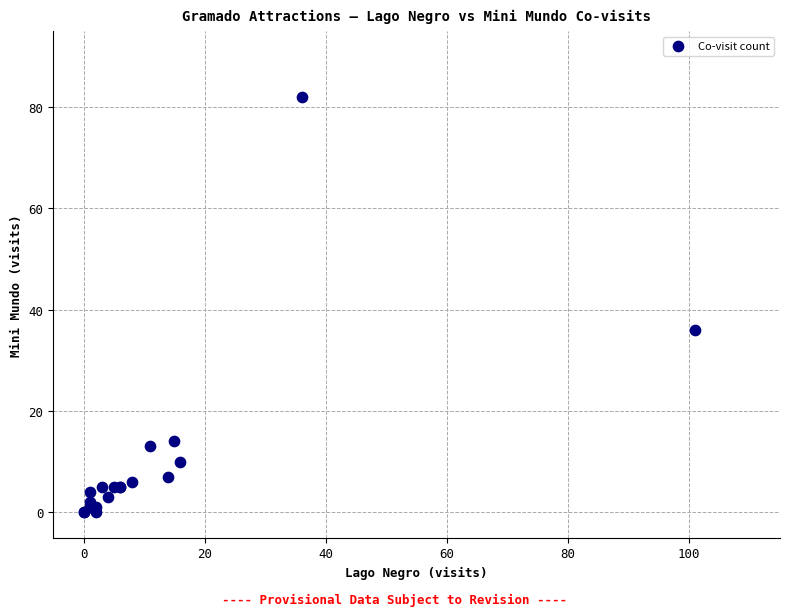

What Y value in the scatter plot is closest to 41?

36